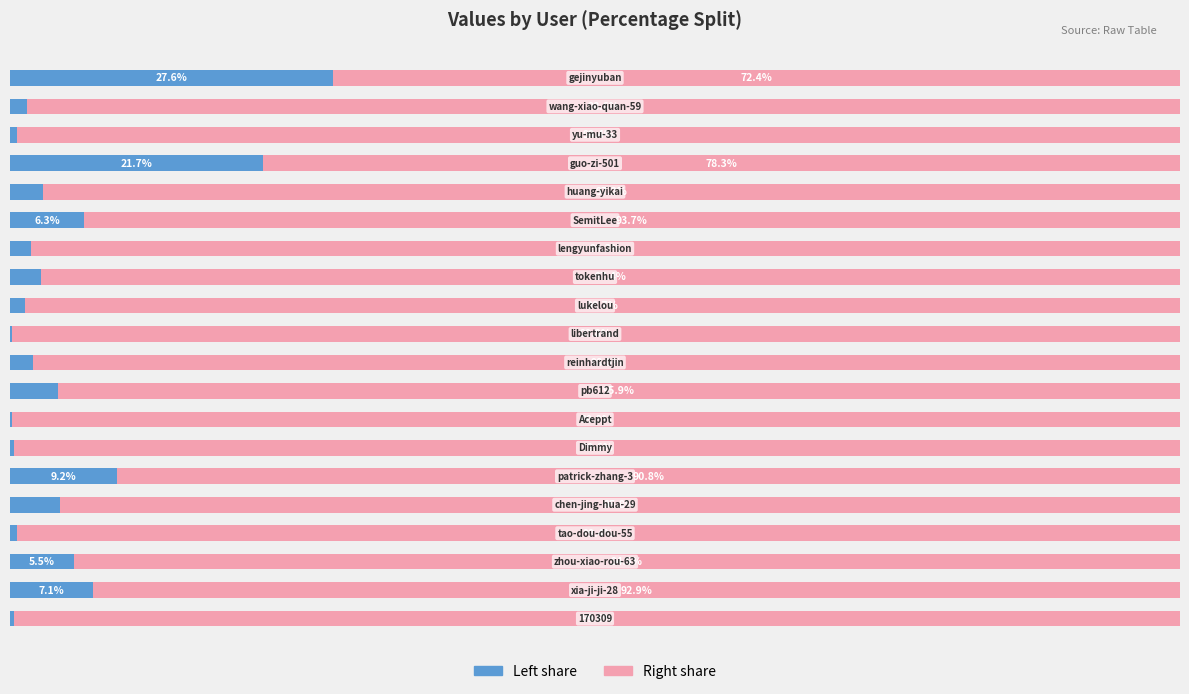

Reading left to right, extract all data points from this chart.

col_1 (left %): 0.4	7.1	5.5	0.6	4.2	9.2	0.4	0.2	4.1	2.0	0.2	1.3	2.6	1.8	6.3	2.8	21.7	0.6	1.4	27.6
col_1 (right %): 99.6	92.9	94.5	99.4	95.8	90.8	99.6	99.8	95.9	98.0	99.8	98.7	97.4	98.2	93.7	97.2	78.3	99.4	98.6	72.4